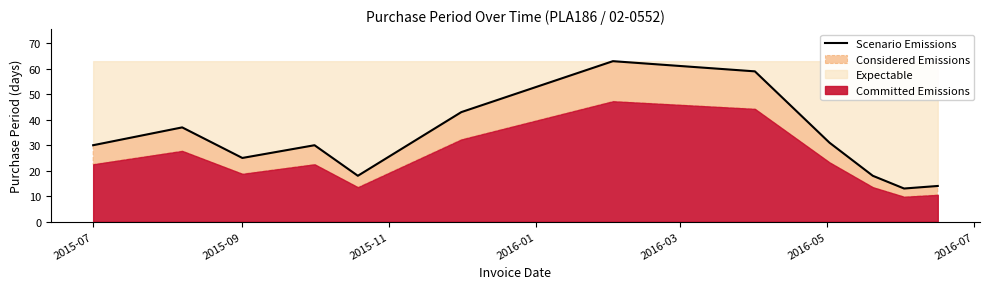

What is the difference between the second highest and minimum values?

46